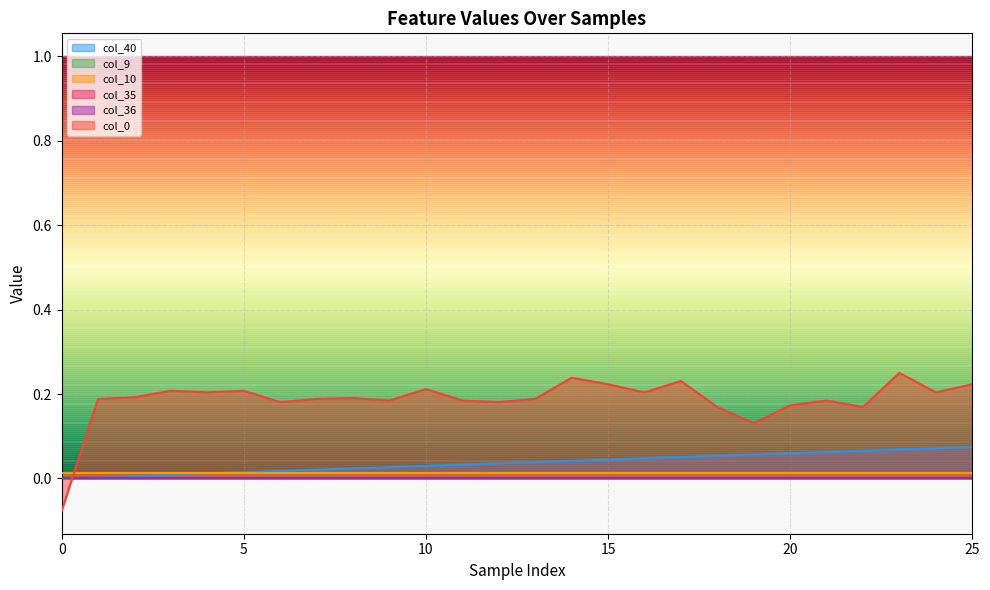

What is the sum of all col_10 values?

0.3